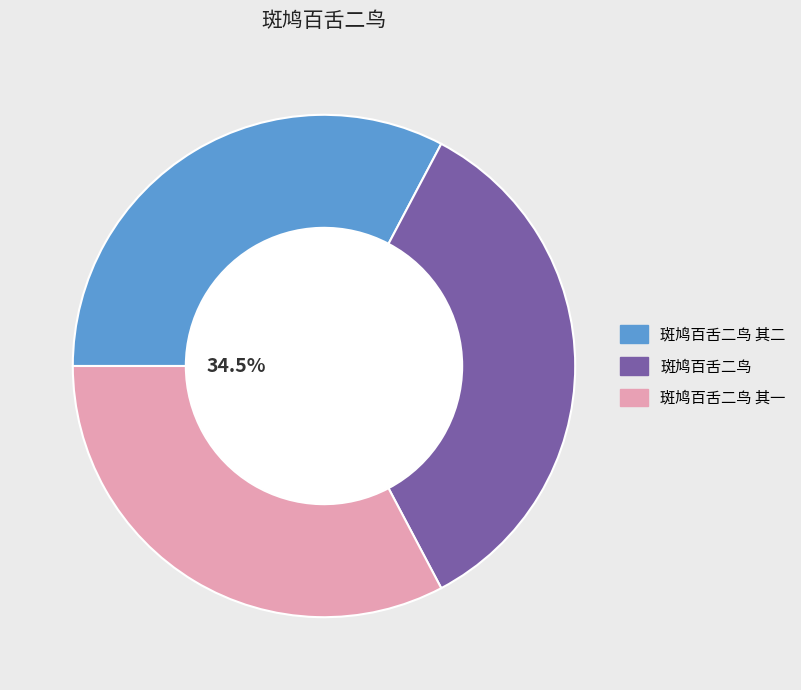

Rank the categories by value from lowest to highest.

斑鸠百舌二鸟 其一, 斑鸠百舌二鸟 其二, 斑鸠百舌二鸟